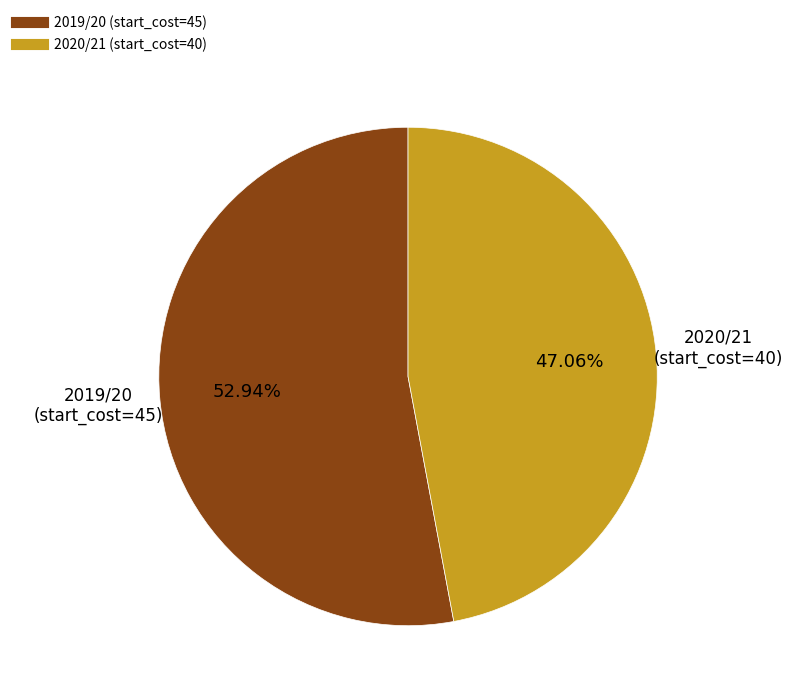

Count the number of slices in the pie.

2